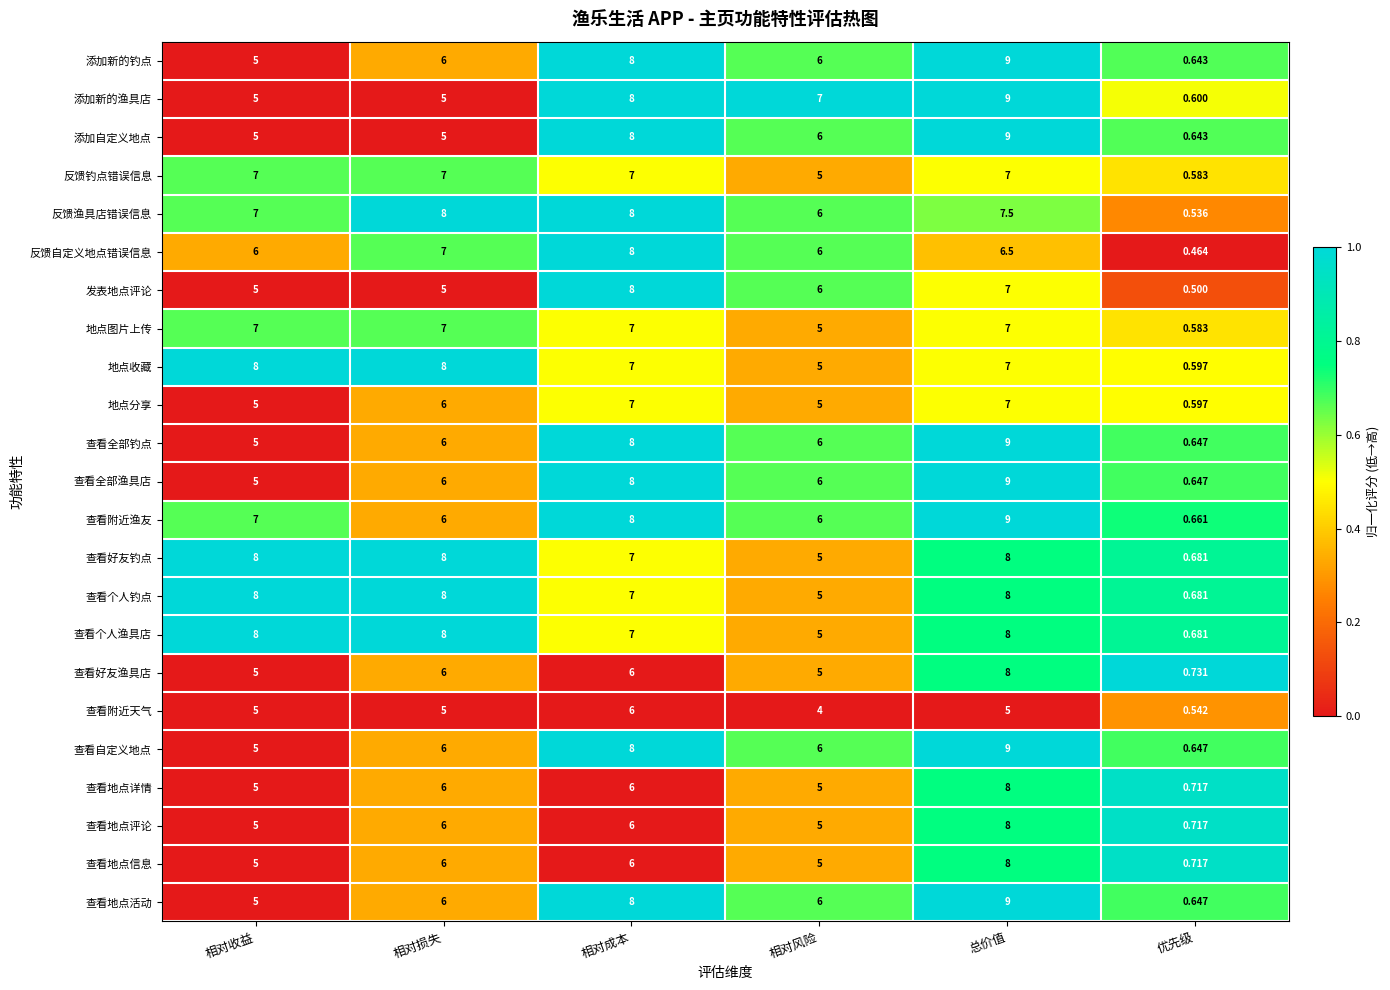

Which series has the largest total across all categories?

反馈渔具店错误信息